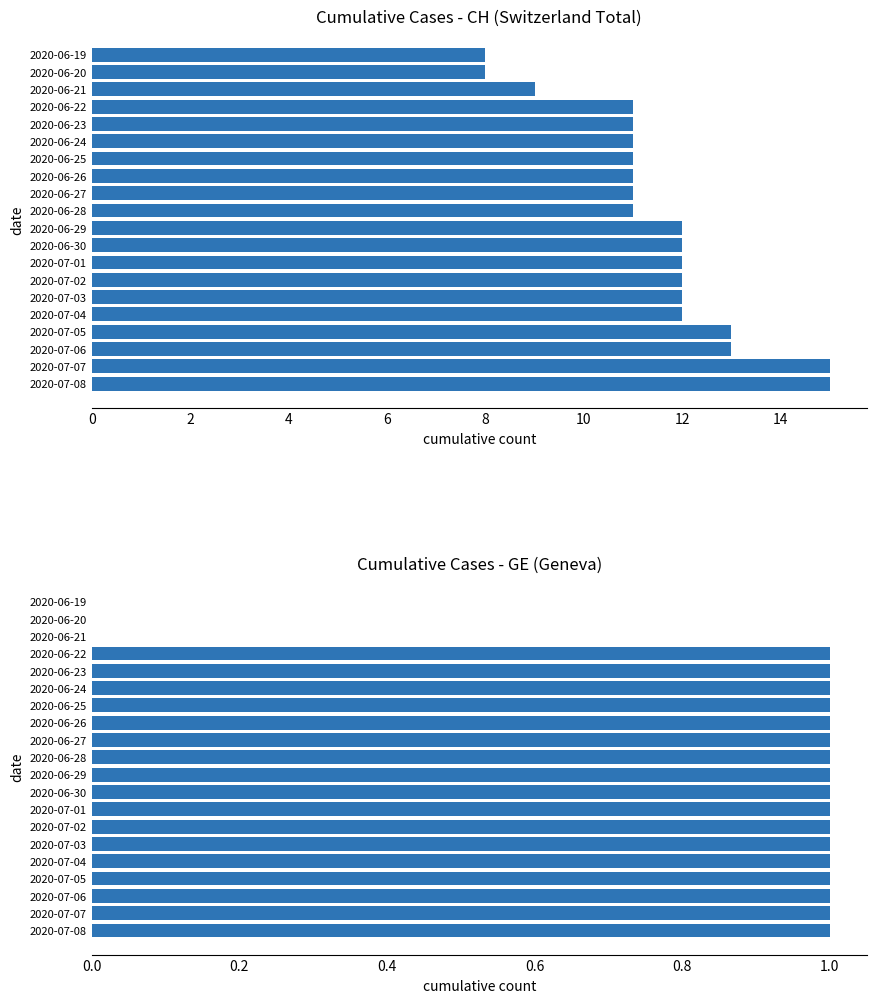

Which series has the largest range (max minus min)?

CH